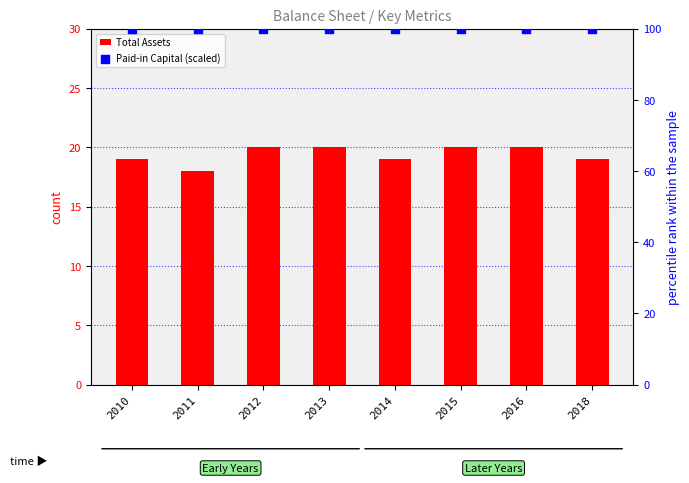

Which series contains the lowest Y value?

Total Assets